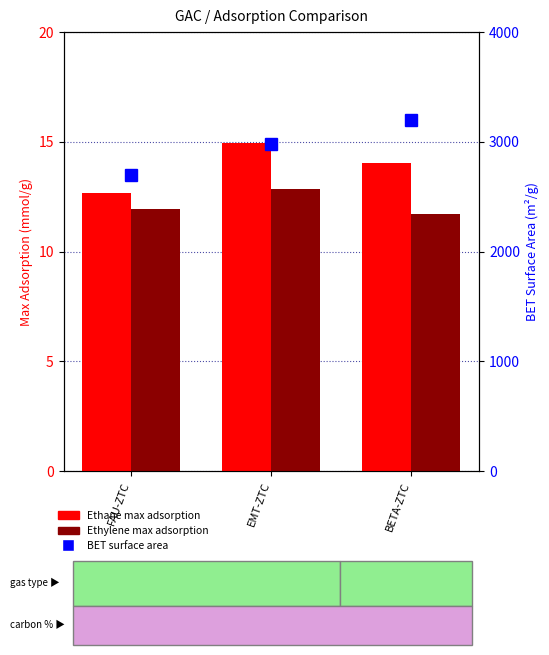

At which label is Ethylene max adsorption closest to 12?

FAU-ZTC